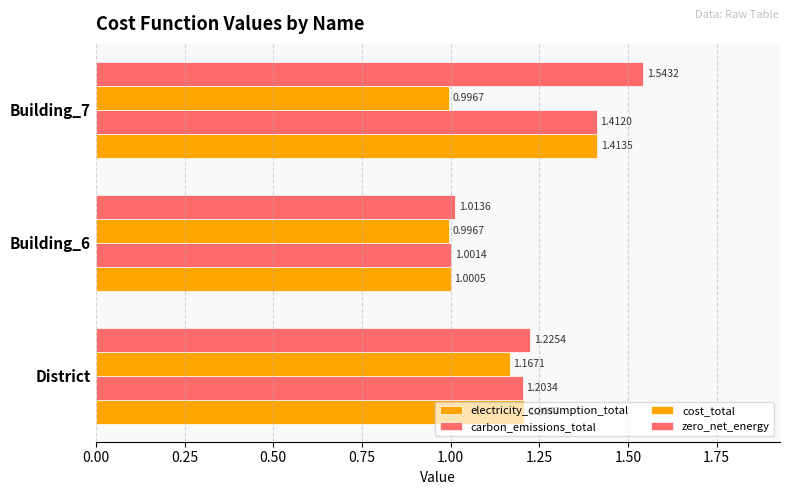

How many data points does each series have?

3